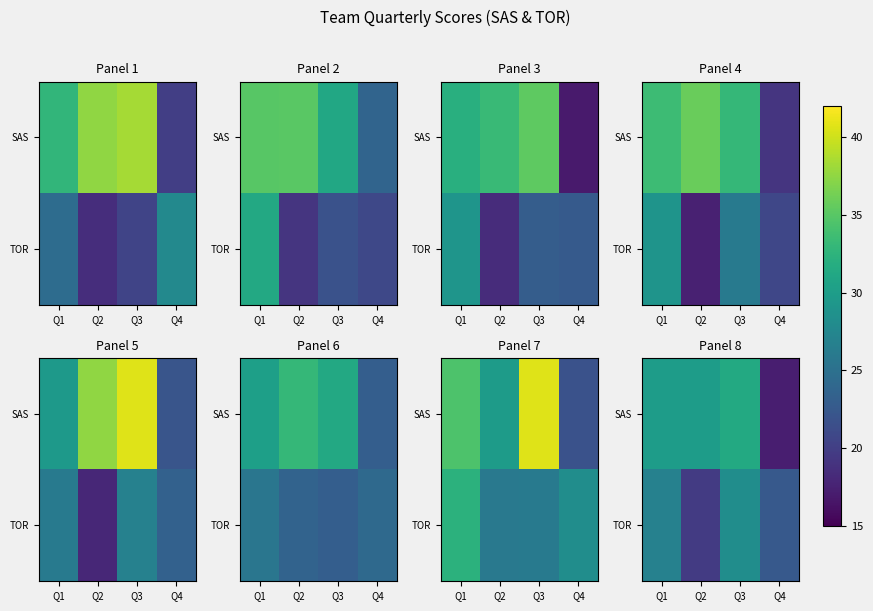

What is the average value of the TOR series?

24.4